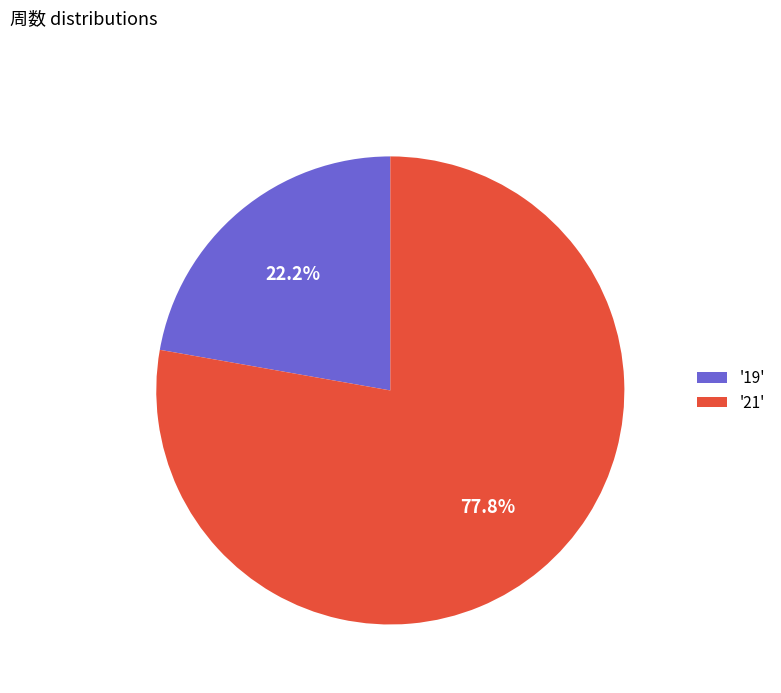

To the nearest percent, what is the difference between the largest and smallest slice percentages?

56%